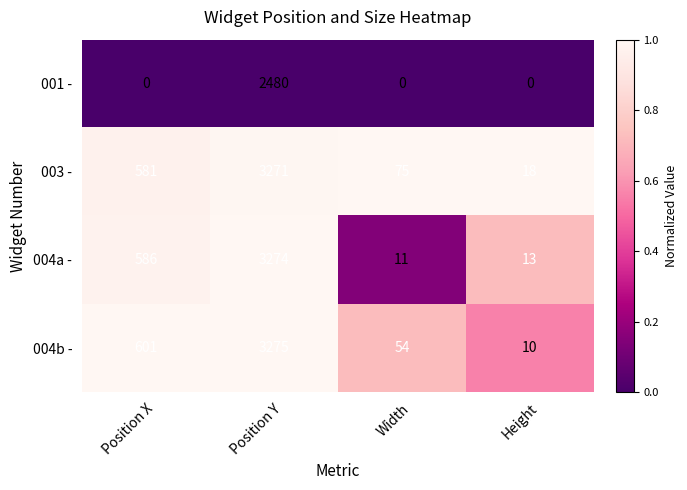

What is the sum of all 001 - values?

2480